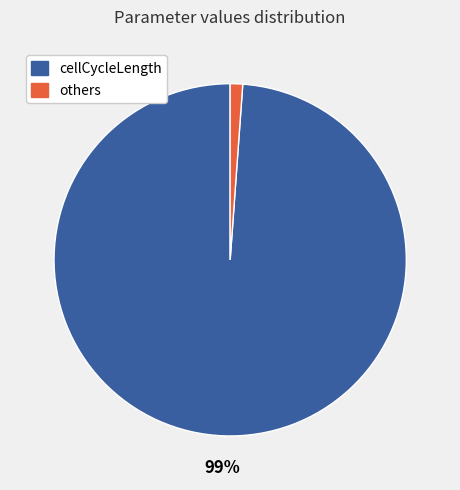

To the nearest percent, what is the difference between the largest and smallest slice percentages?

98%